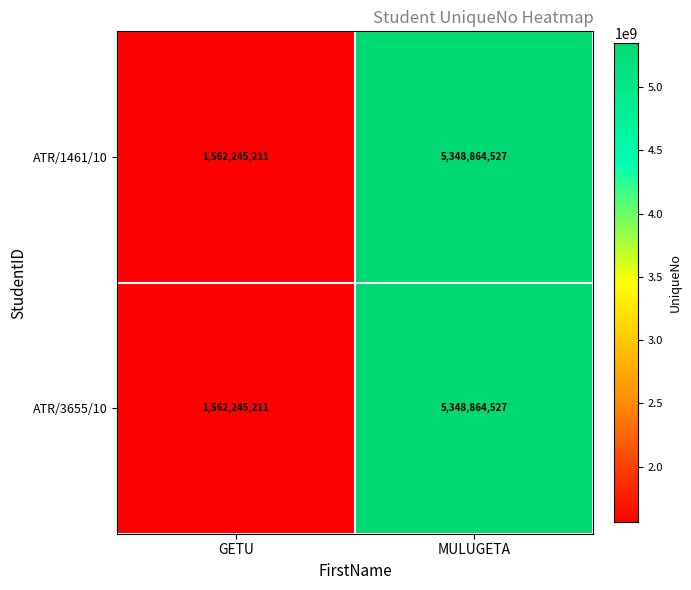

Reading left to right, what are all the values shown in this chart?

ATR/1461/10: GETU=1562245211	MULUGETA=5348864527
ATR/3655/10: GETU=1562245211	MULUGETA=5348864527